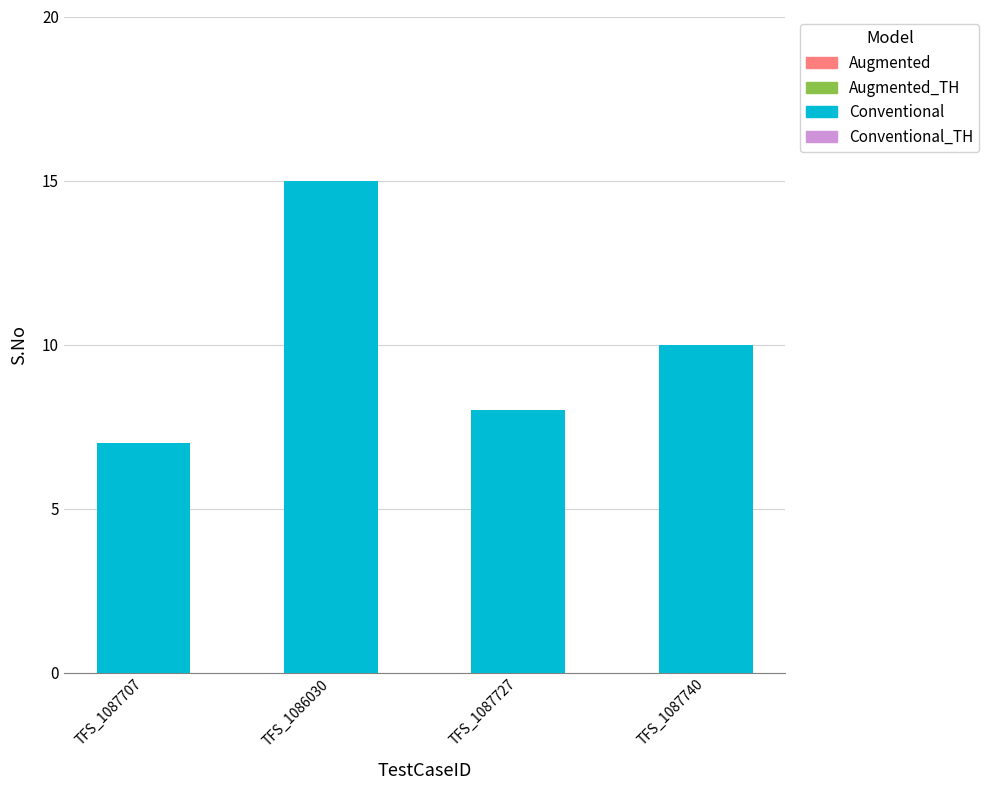

What is the change in value from TFS_1086030 to TFS_1087727?

-7